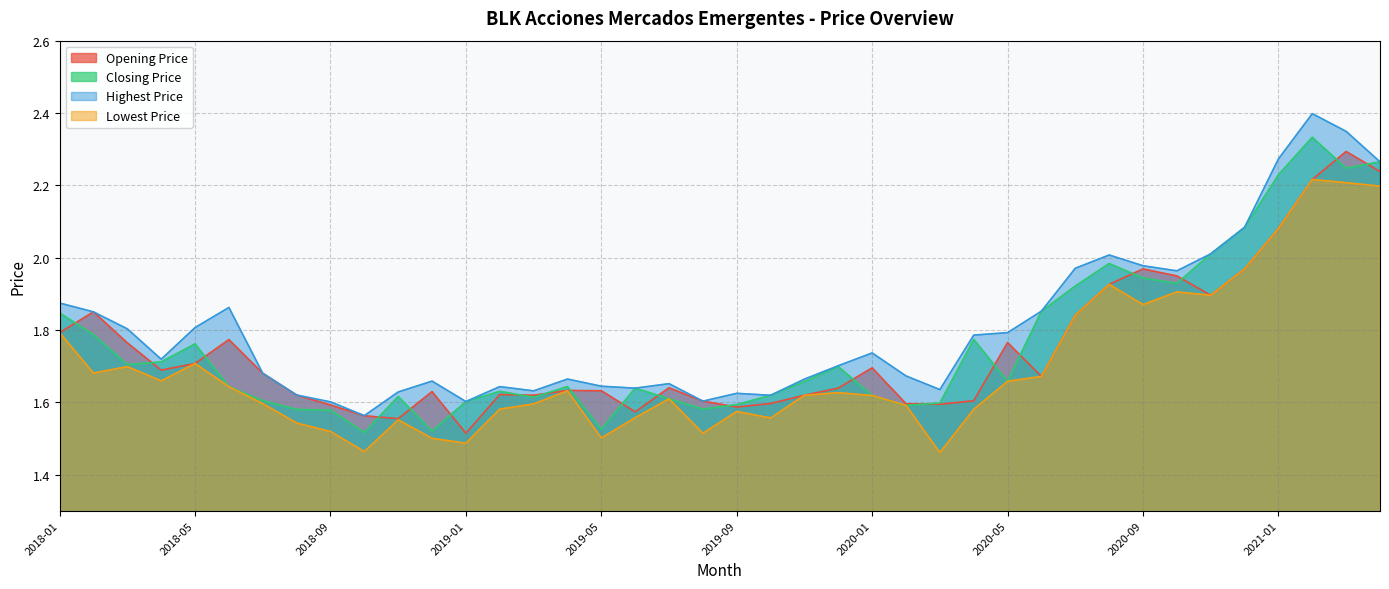

Which series has the largest range (max minus min)?

Highest Price